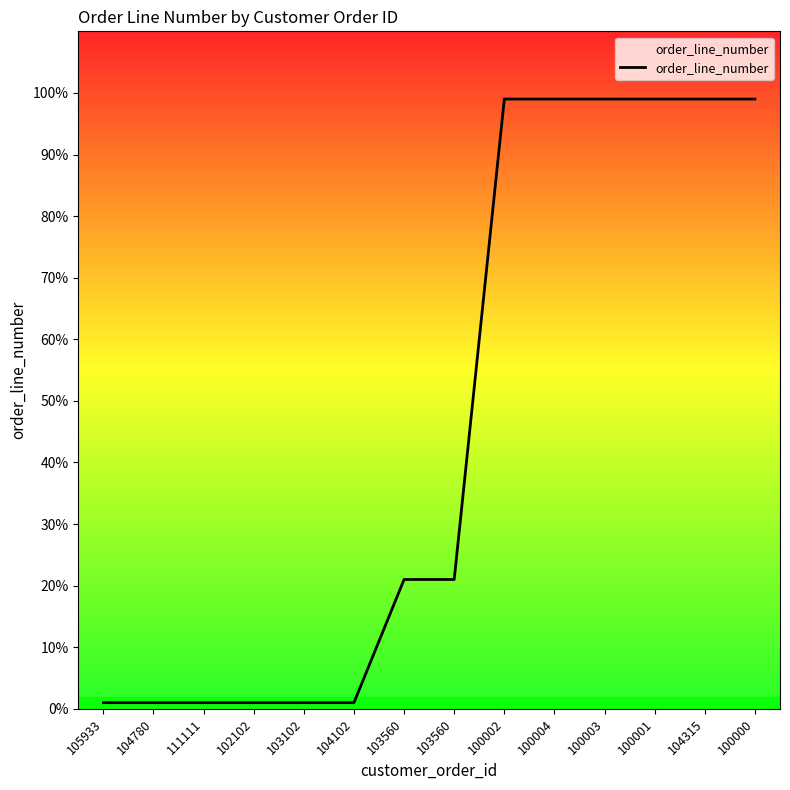

What is the difference between the values at 100004 and 102102?

98